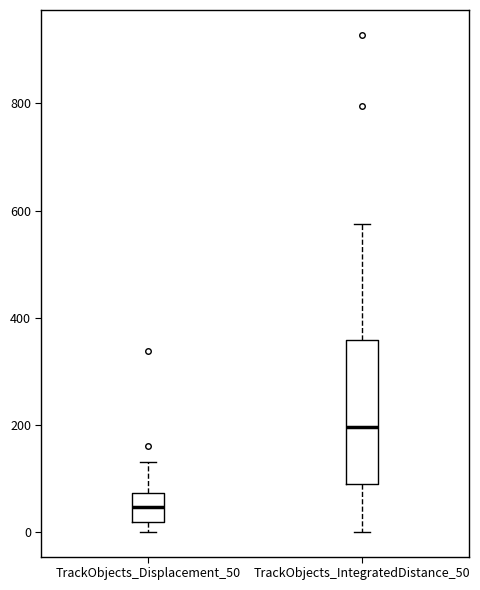

Which box has the lowest median line?

TrackObjects_Displacement_50